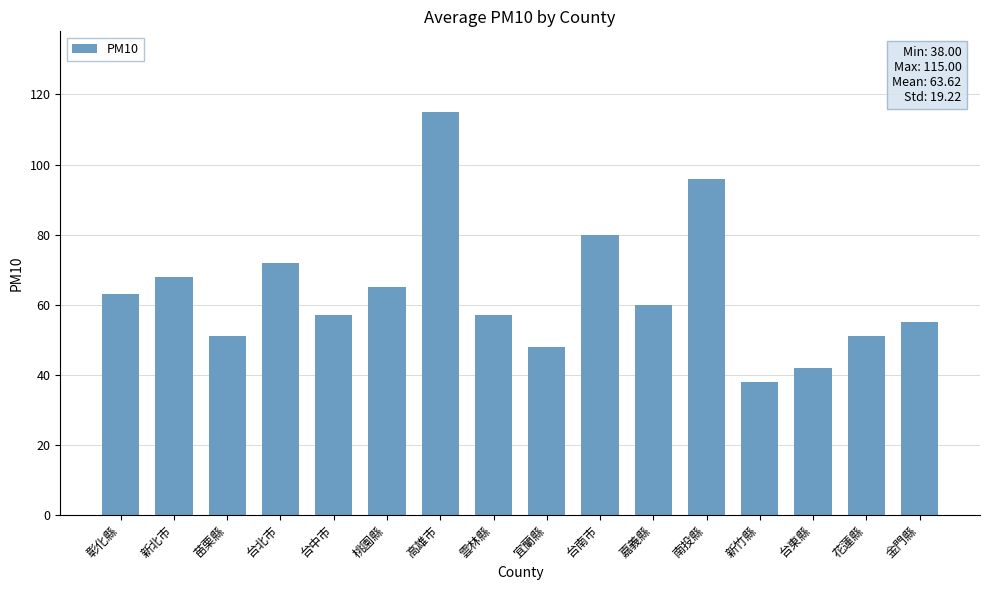

What is the greatest value displayed?

115